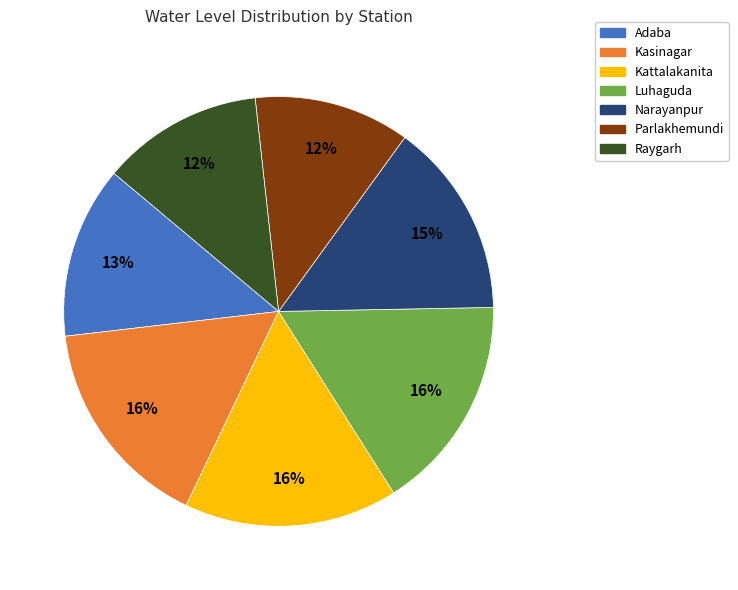

Is there any slice that represents more than half of the pie?

No